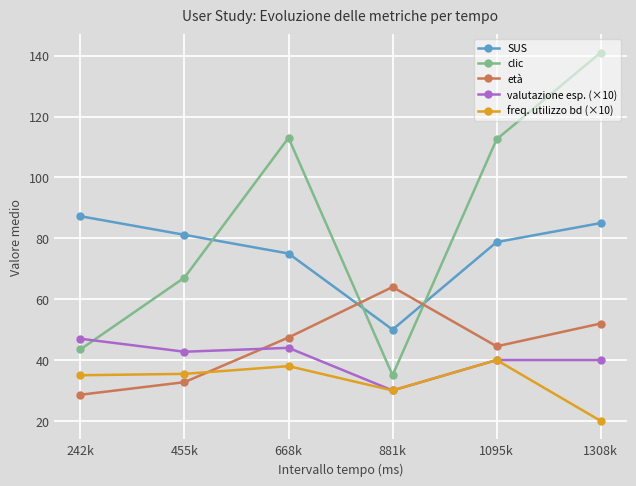

What is the label of the 5th point from the right?

455k